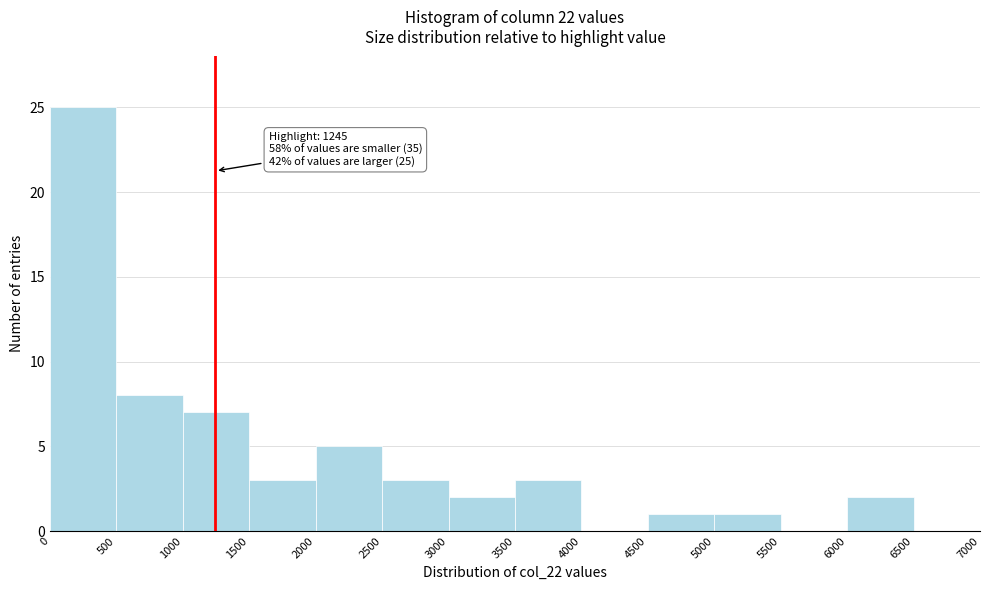

Which range on the x-axis has the tallest bar?

0 to 500